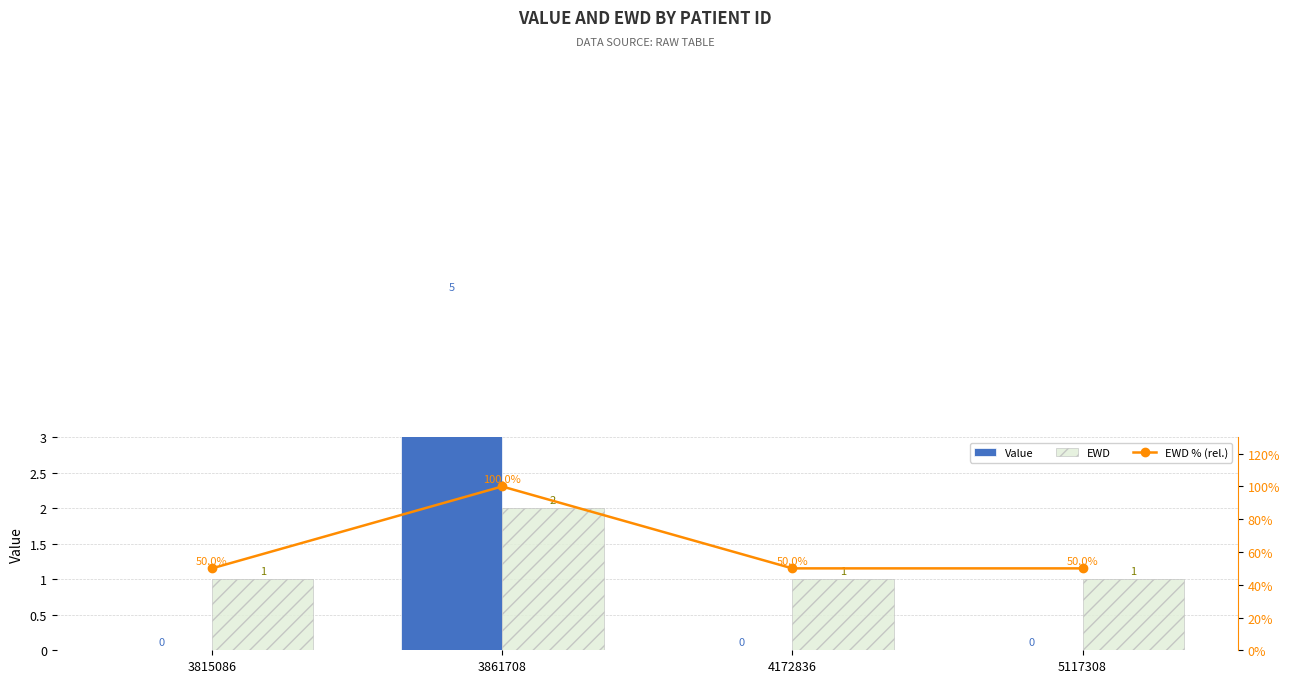

Rank the series by their maximum value, from highest to lowest.

EWD % (rel.), Value, EWD